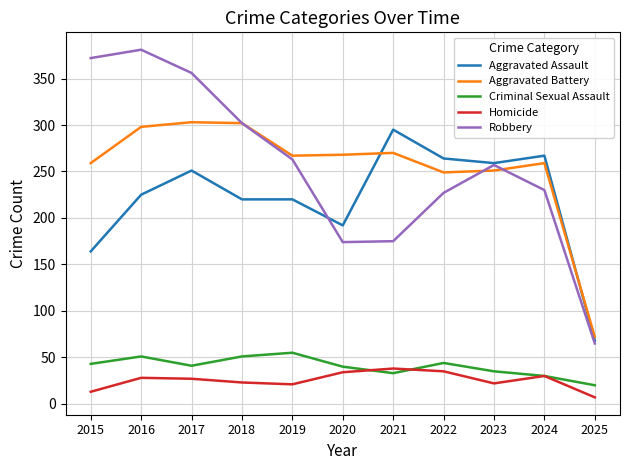

The value of Aggravated Battery at 2023 is 251. True or false?

True